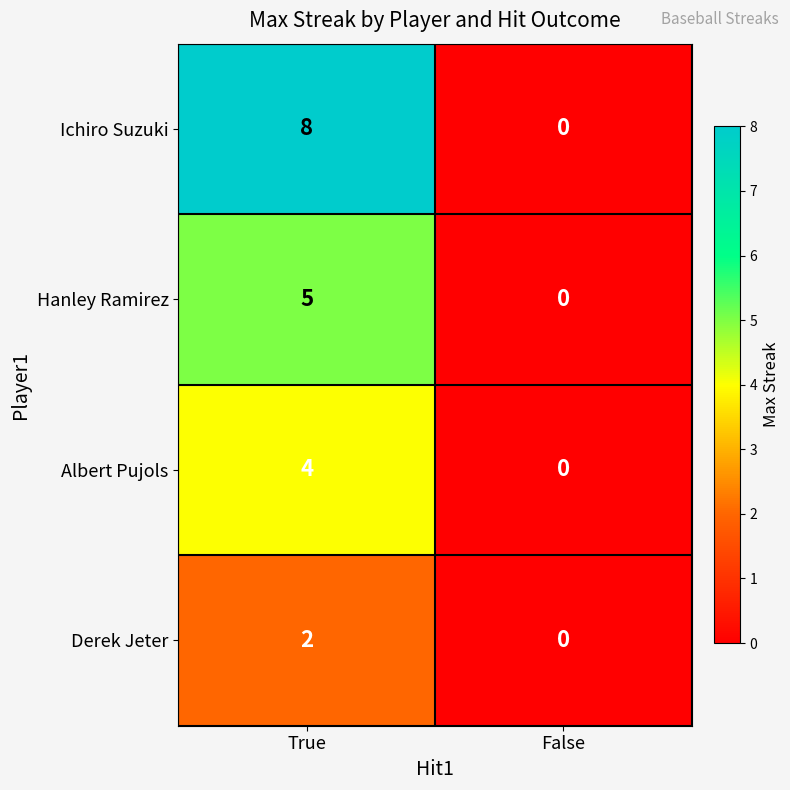

Rank the series by their maximum value, from highest to lowest.

Ichiro Suzuki, Hanley Ramirez, Albert Pujols, Derek Jeter